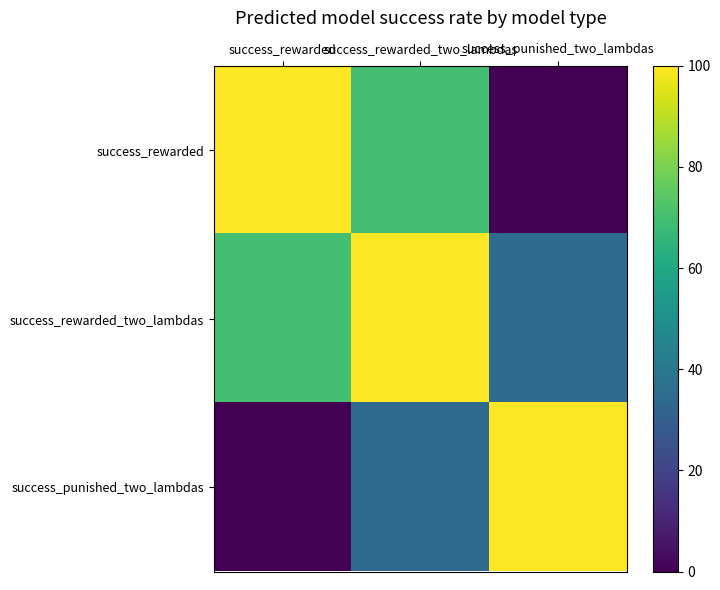

Reading right to left, what are all the values shown in this chart?

success_rewarded: success_punished_two_lambdas=0	success_rewarded_two_lambdas=70	success_rewarded=100
success_rewarded_two_lambdas: success_punished_two_lambdas=35	success_rewarded_two_lambdas=100	success_rewarded=70
success_punished_two_lambdas: success_punished_two_lambdas=100	success_rewarded_two_lambdas=35	success_rewarded=0